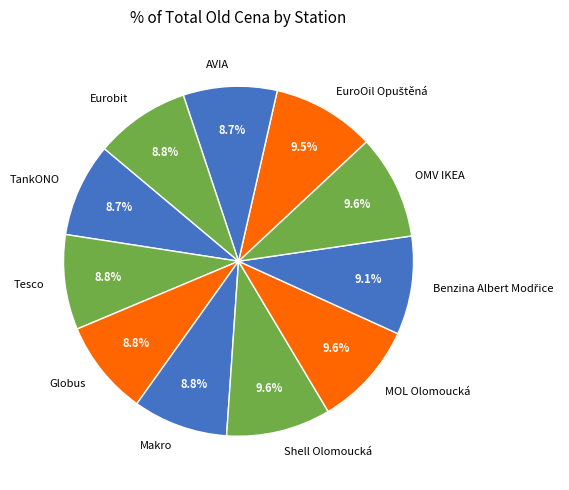

Is the sum of Tesco and Makro greater than half?

No